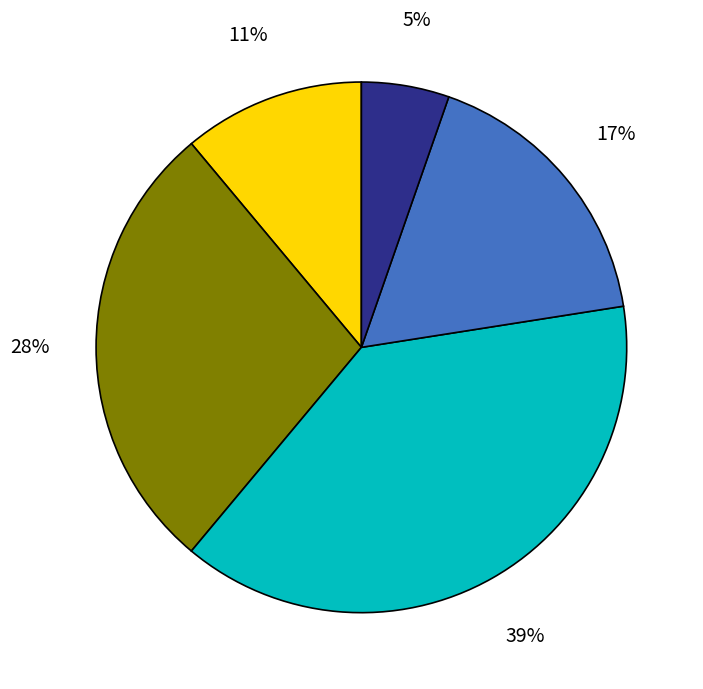

To the nearest percent, what is the average slice percentage?

20%